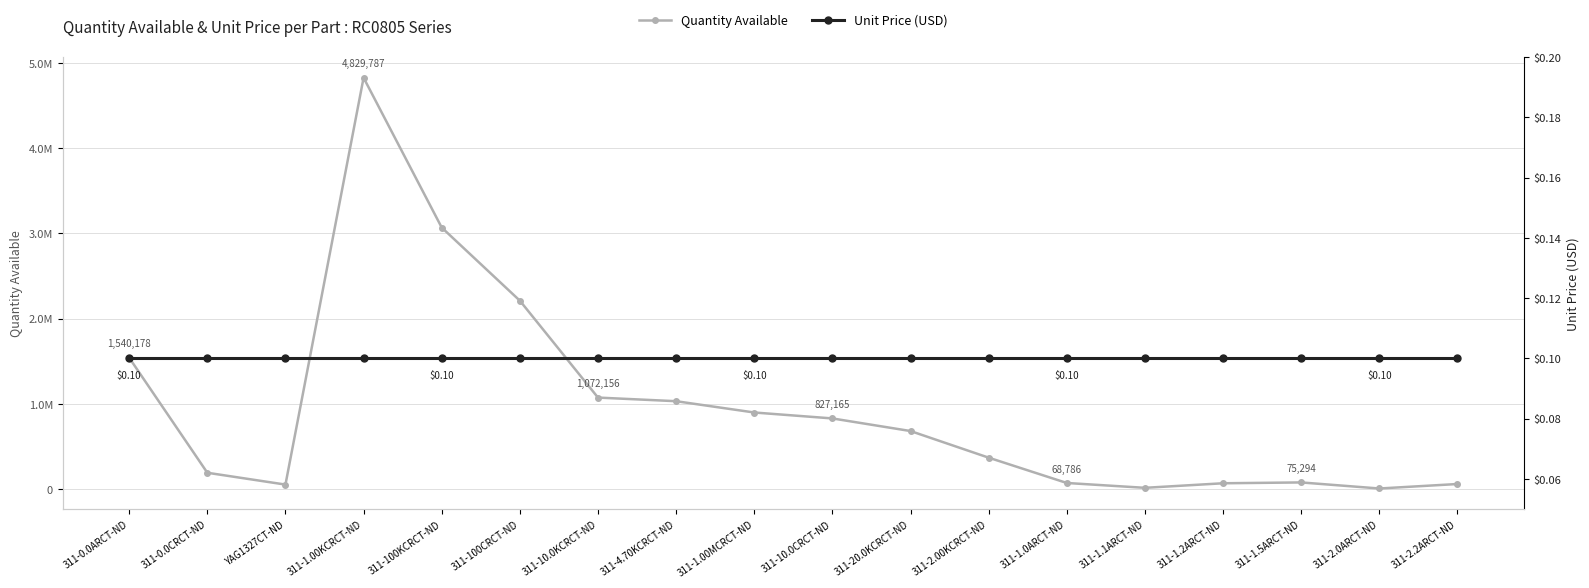

Read the Unit Price (USD) value at 311-1.2ARCT-ND.

0.1